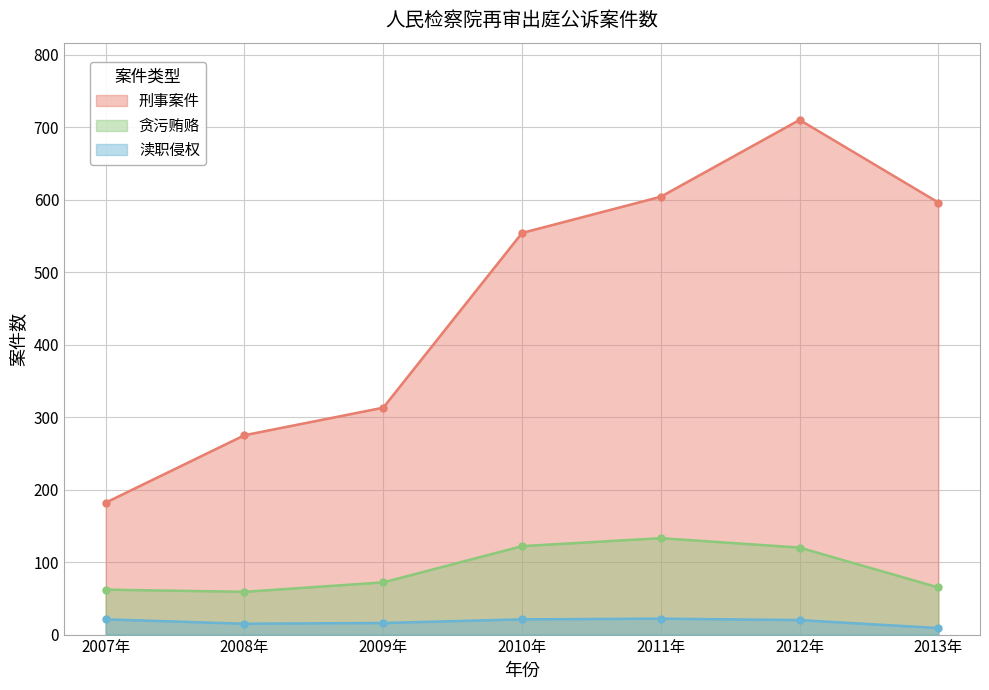

Between 2008年 and 2010年, which series saw the biggest shift?

刑事案件